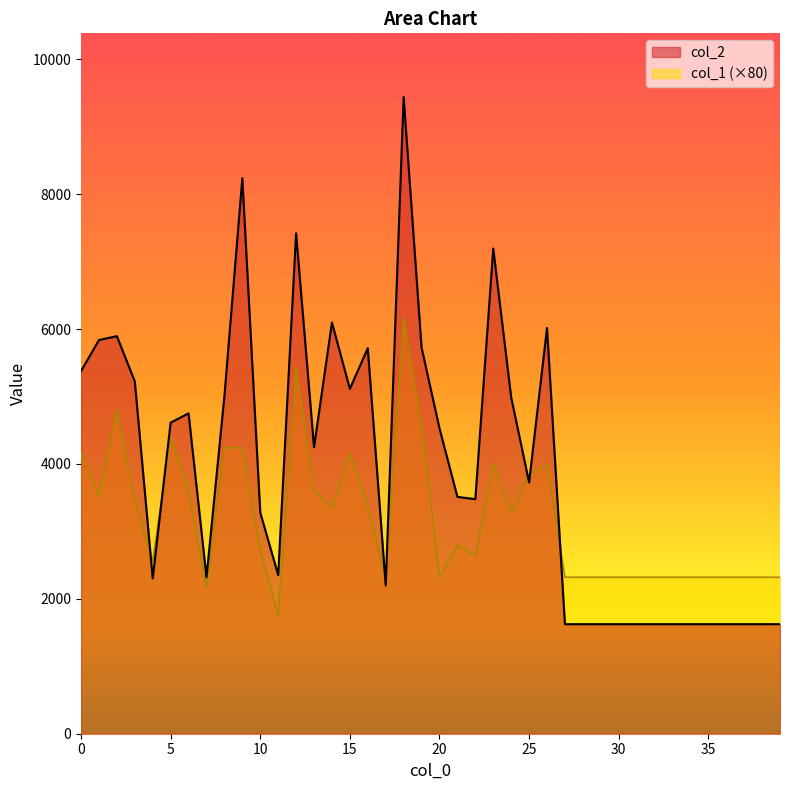

List the series in order of their overall mean, lowest first.

col_1 (×80), col_2